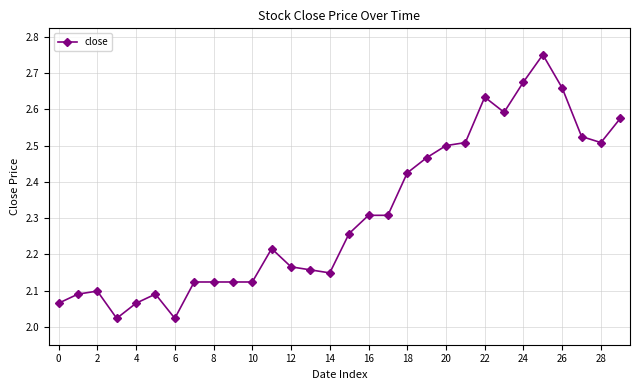

How many lines are shown in the chart?

1